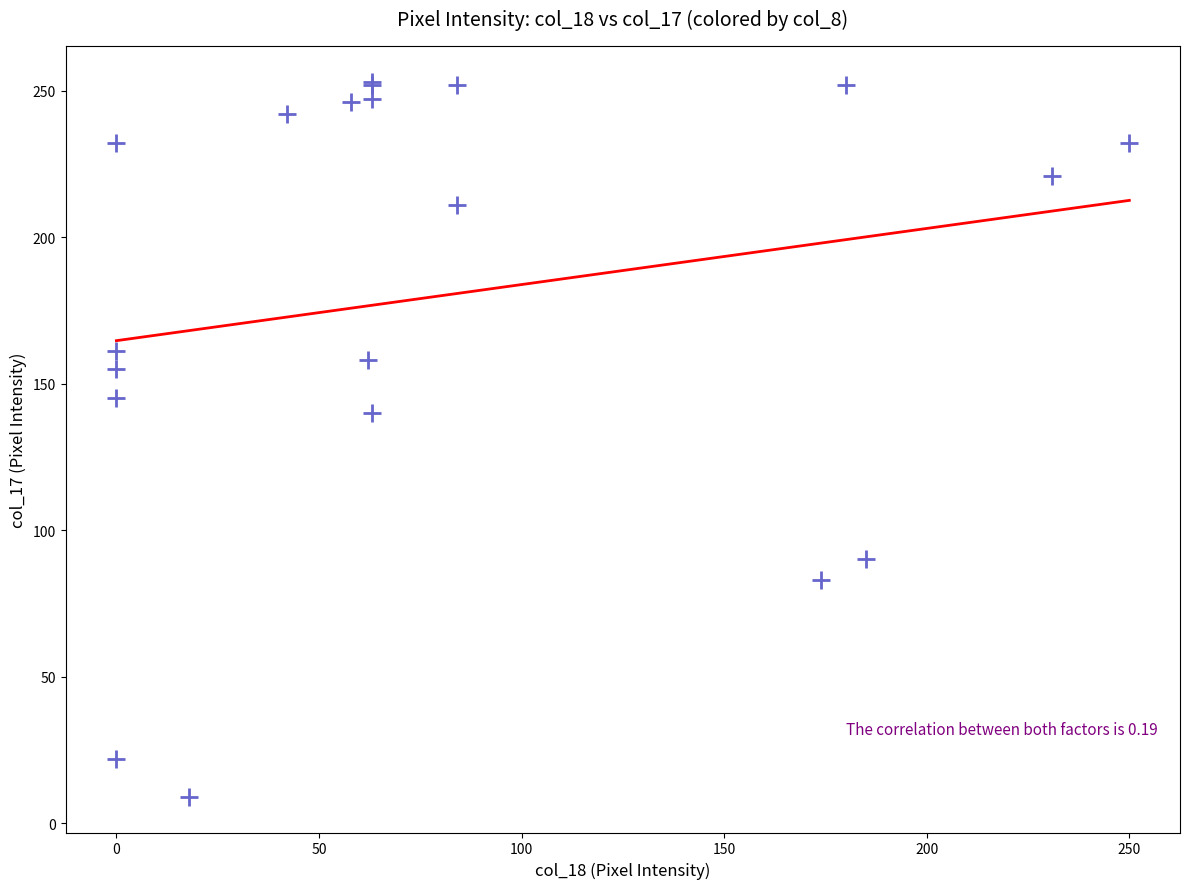

What Y value in the scatter plot is closest to 131?

140